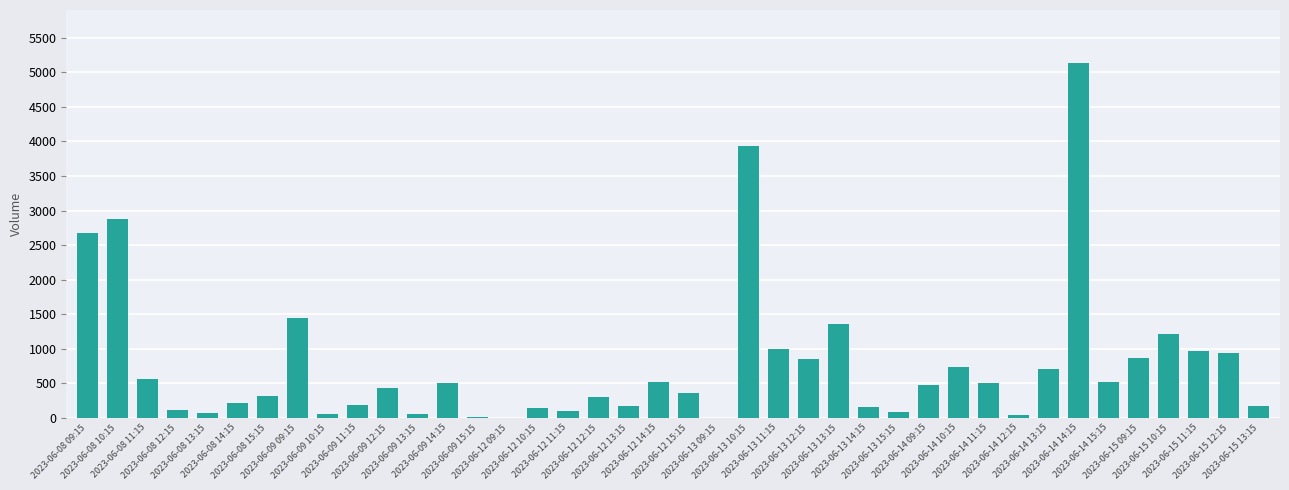

Is it true that the value at 2023-06-15 09:15 is 367?

False